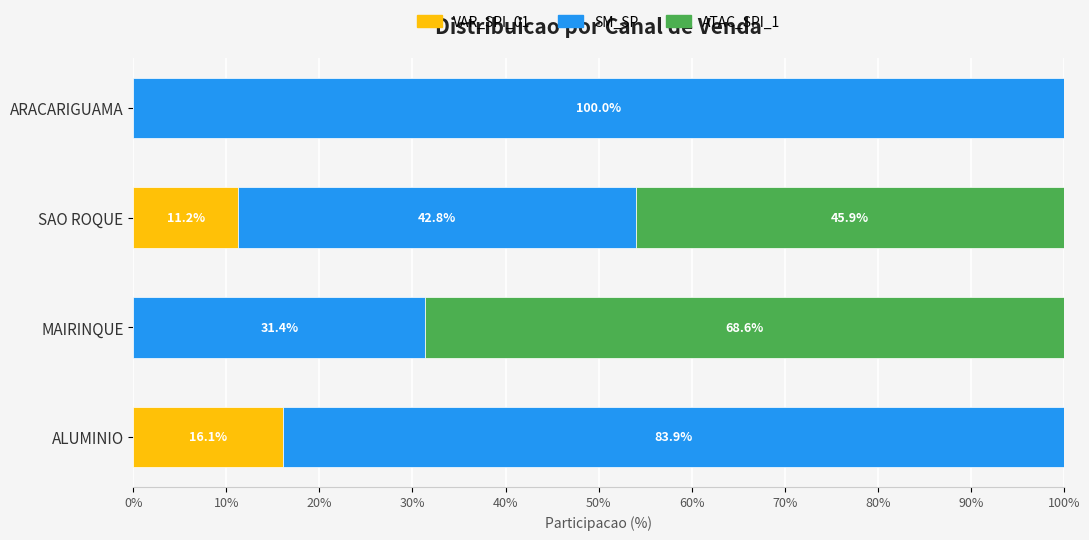

At which label is VAR_SPI_01 closest to 8?

SAO ROQUE